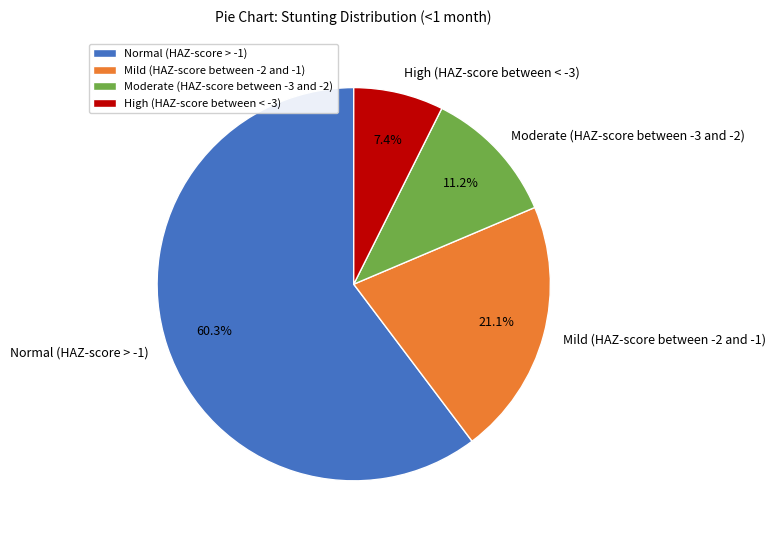

To the nearest percent, what portion does Mild (HAZ-score between -2 and -1) represent?

21%